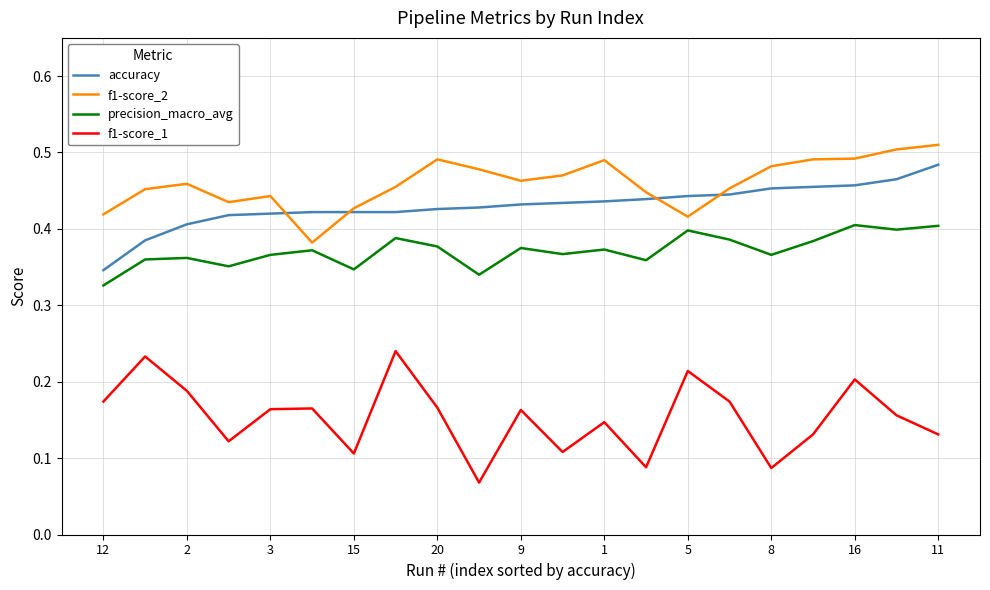

At how many categories does at least one series exceed 0?

21